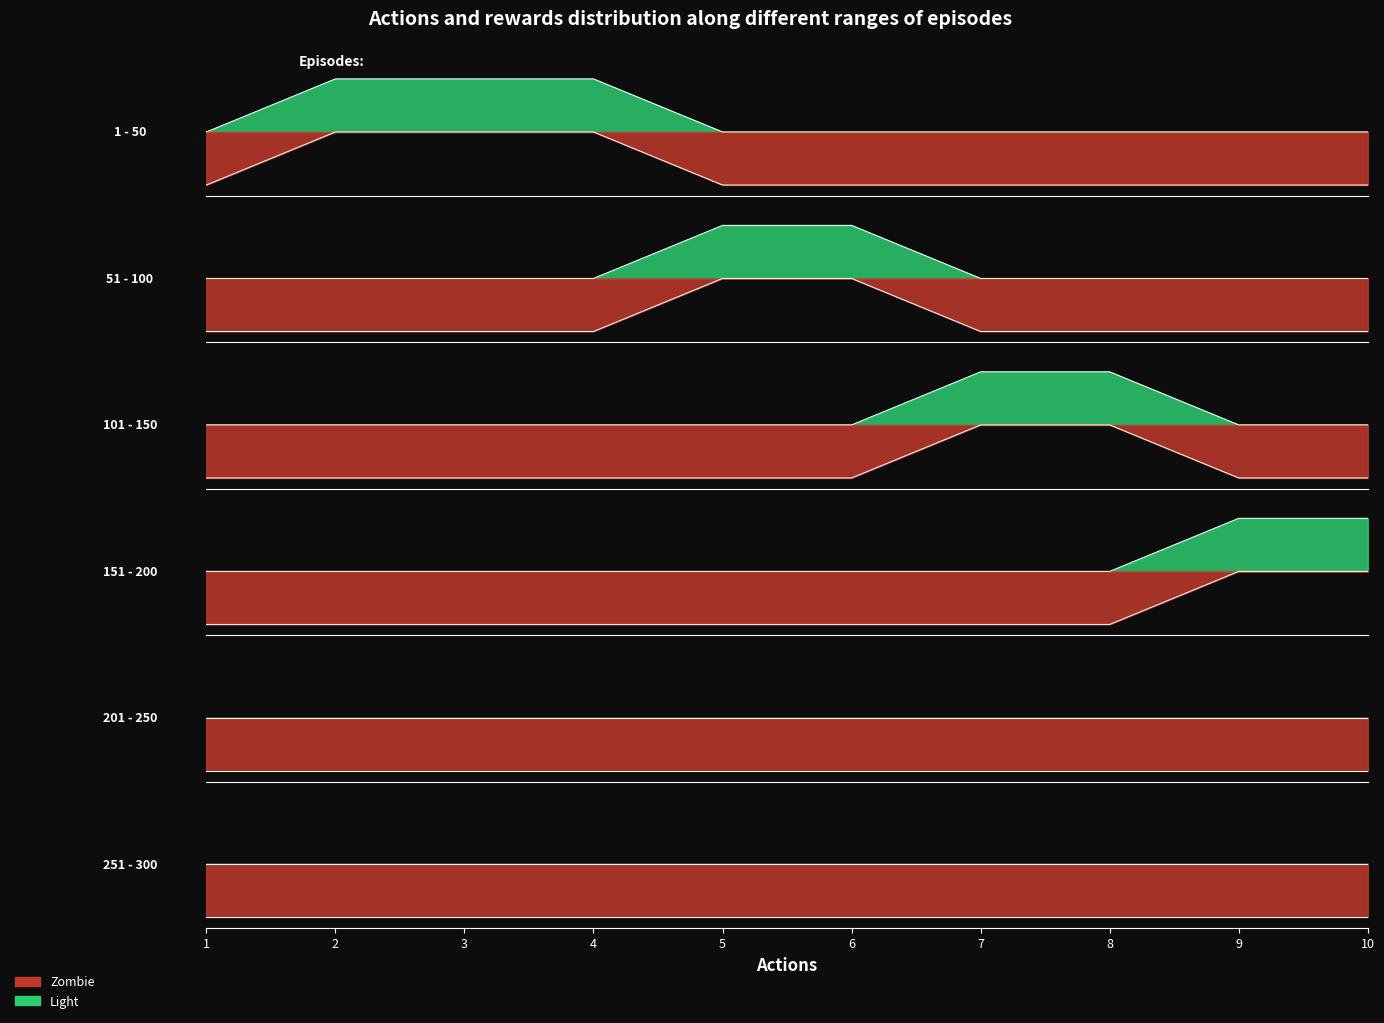

Between 4 and 5, which is larger?

4